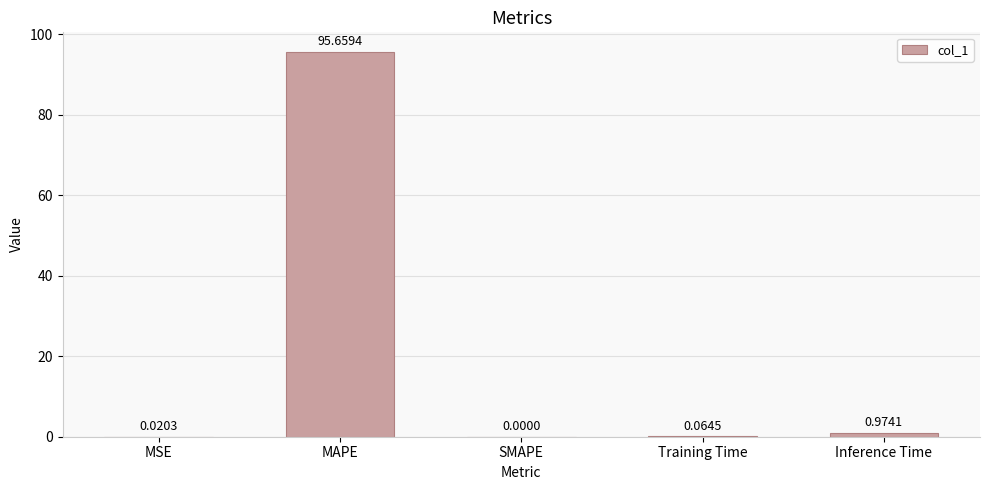

How many values exceed 0?

4